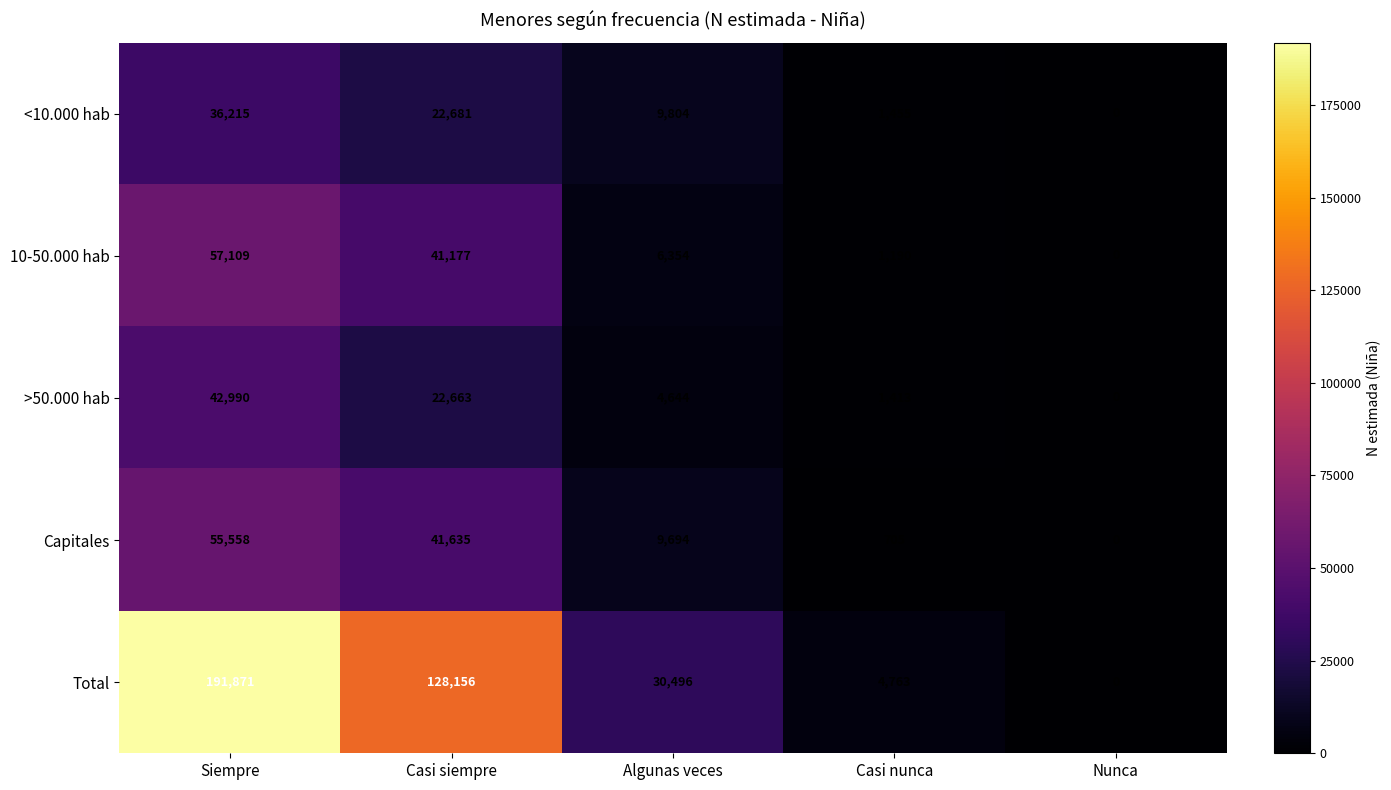

List the series in order of their peak value, highest first.

Total, 10-50.000 hab, Capitales, >50.000 hab, <10.000 hab